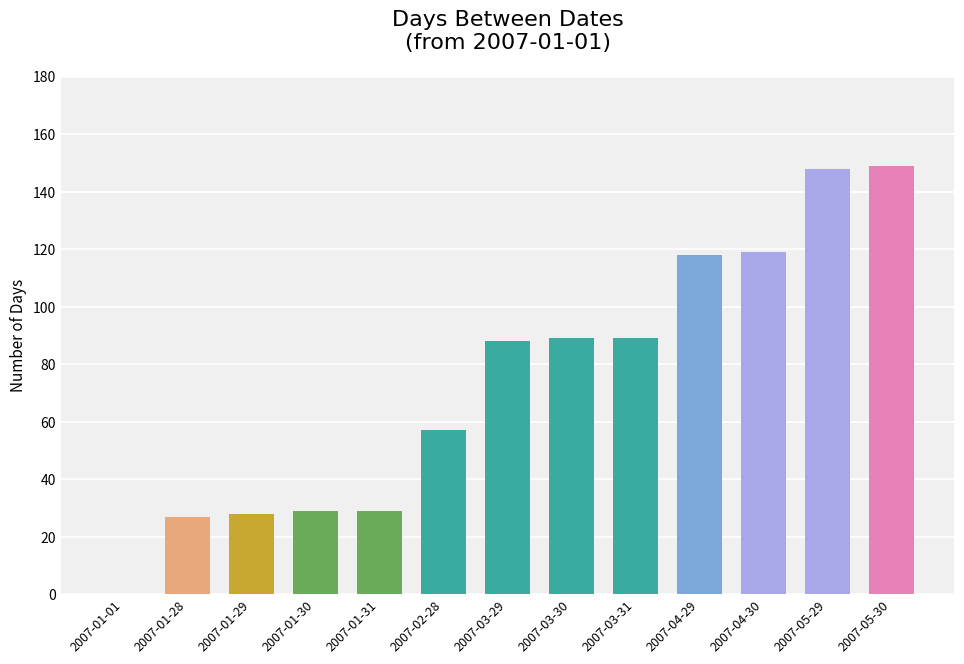

Which has a higher value, 2007-05-29 or 2007-04-30?

2007-05-29